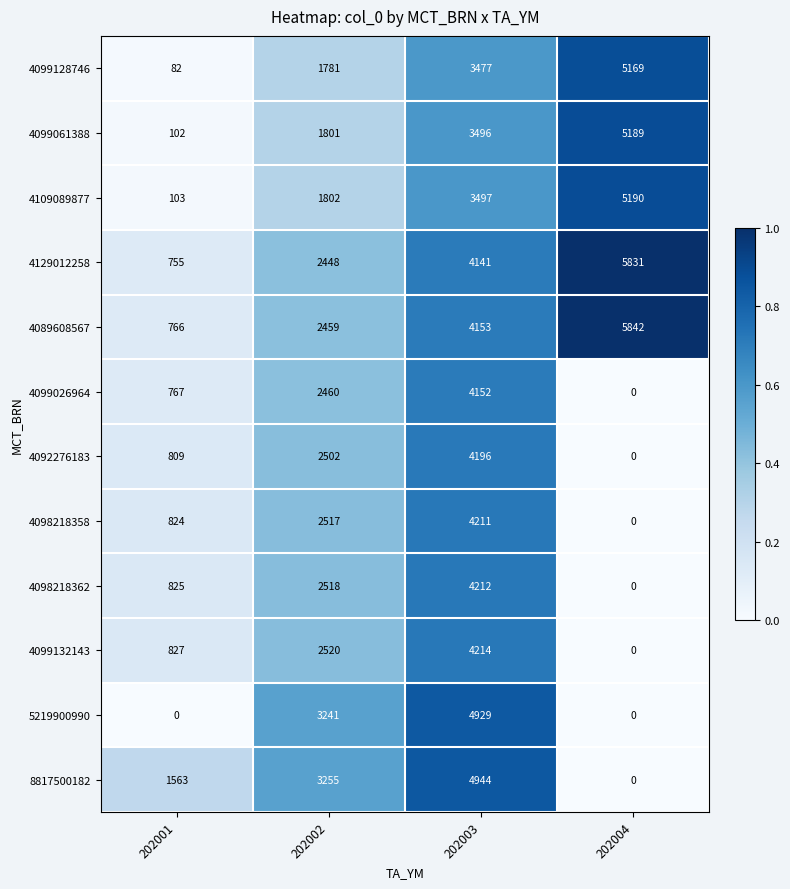

How many distinct data groups are displayed?

12